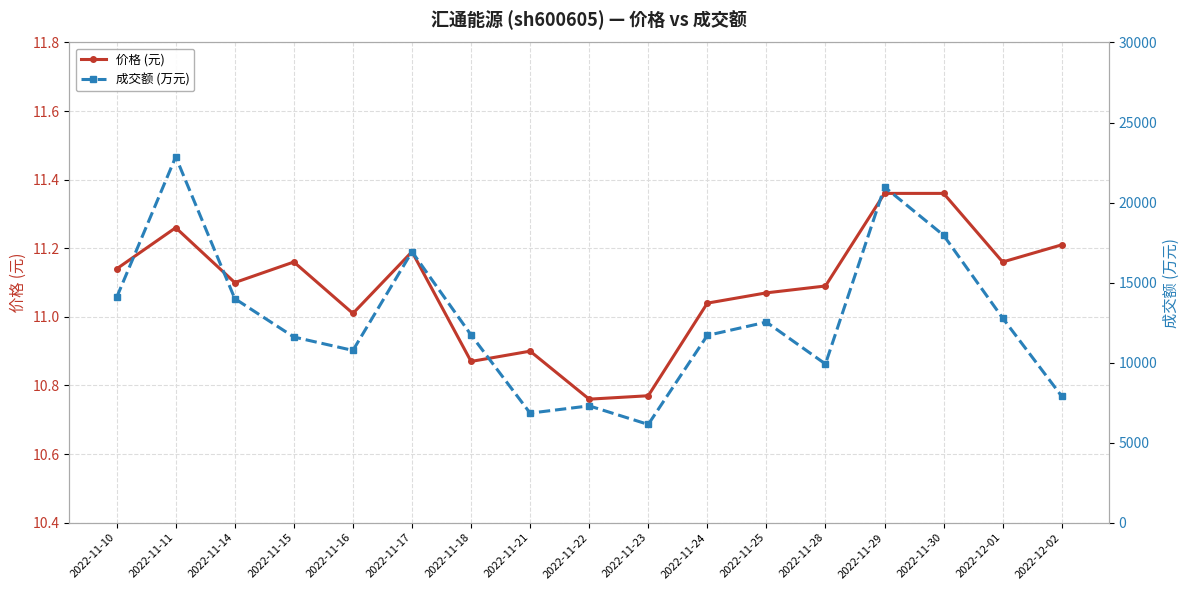

What is the sum of the 成交额 (万元) values at 2022-11-10 and 2022-11-25?

26603.0